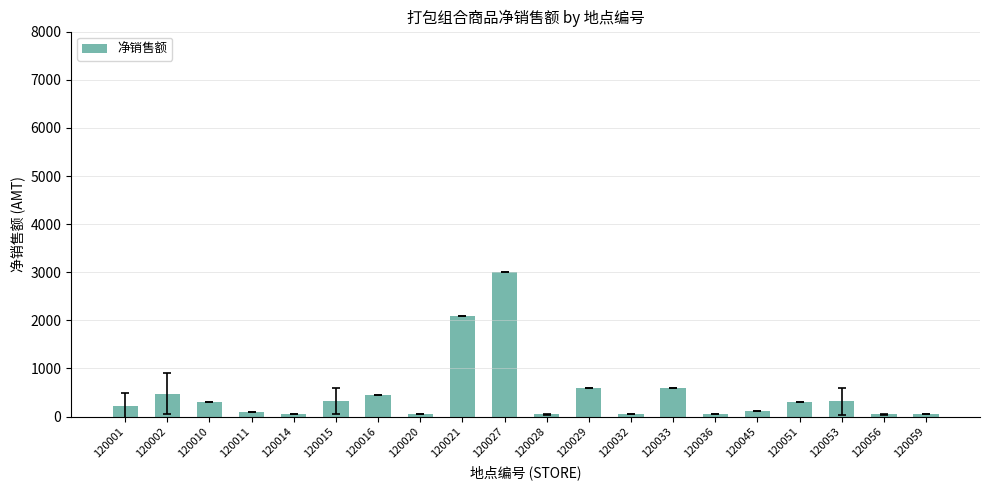

What is the ratio of the value at 120053 to the value at 120020?

5.9